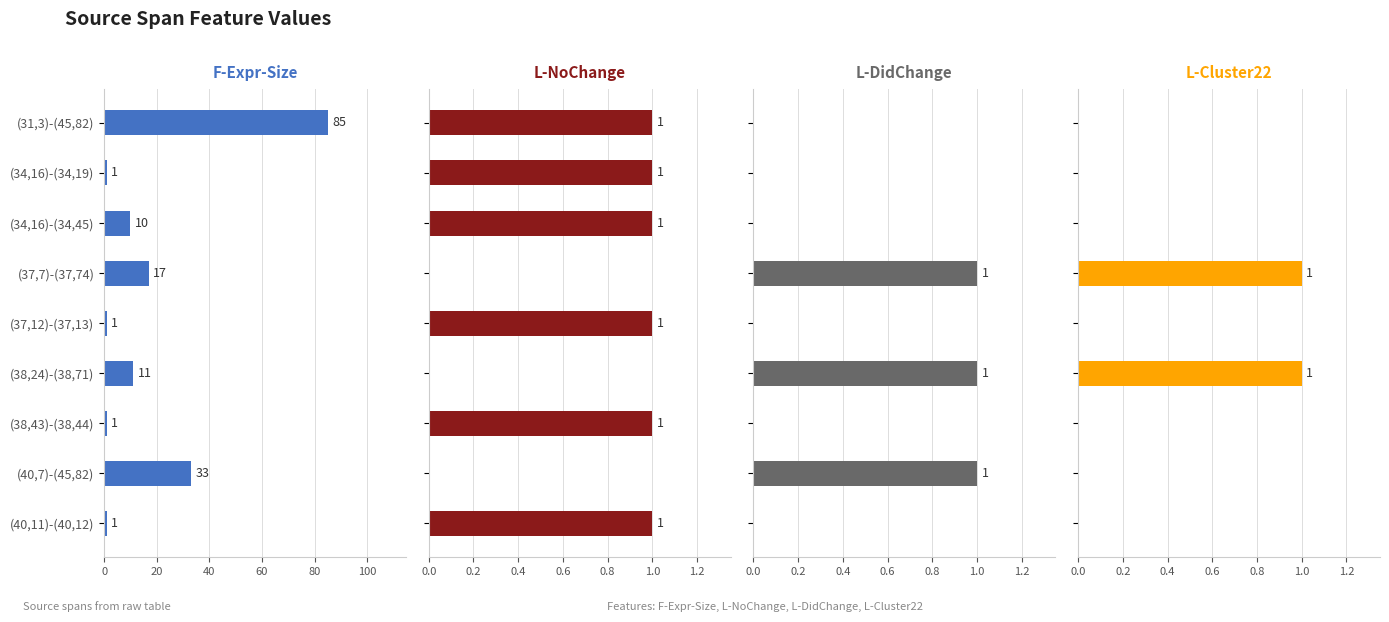

True or false: L-Cluster22 has a value of 0 at (31,3)-(45,82).

False